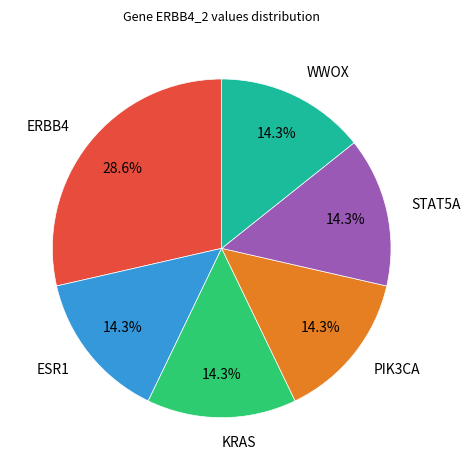

How many slices are in this pie chart?

6